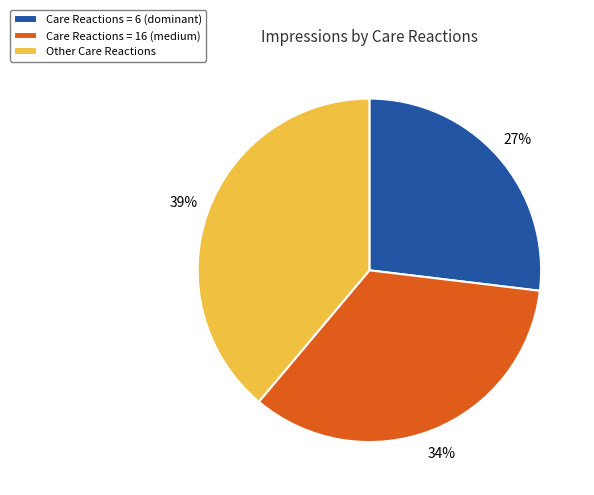

Approximately how many times larger is the value at Care Reactions = 6 (dominant) compared to Care Reactions = 16 (medium)?

0.8